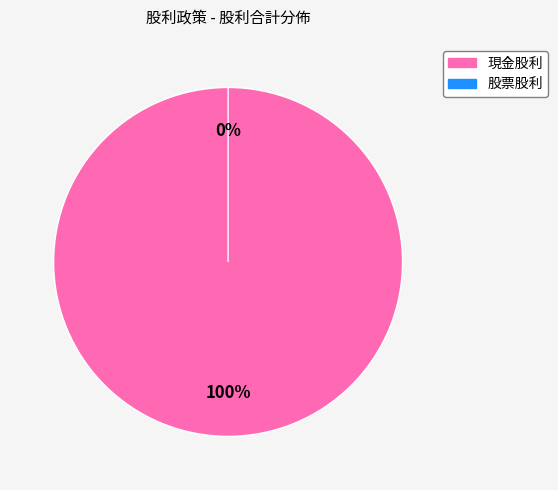

Is it true that 股票股利 is 1% of the pie?

False